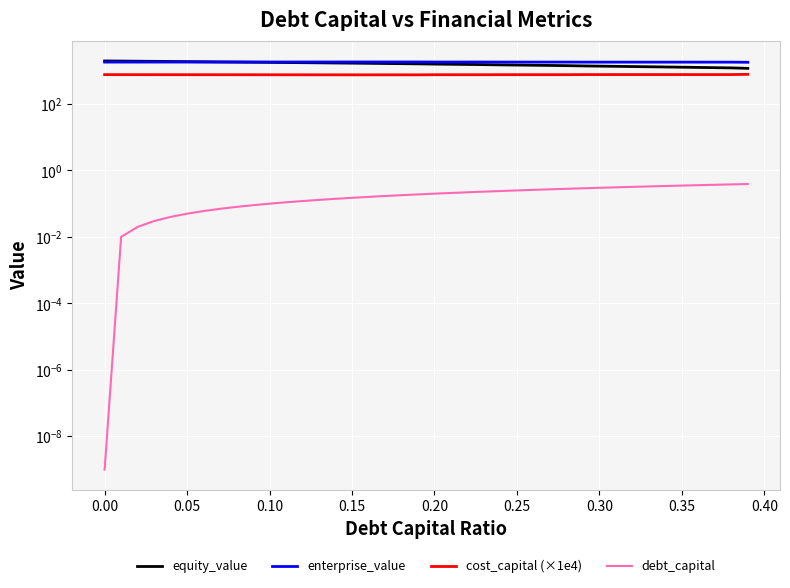

True or false: debt_capital and enterprise_value intersect in this chart.

False